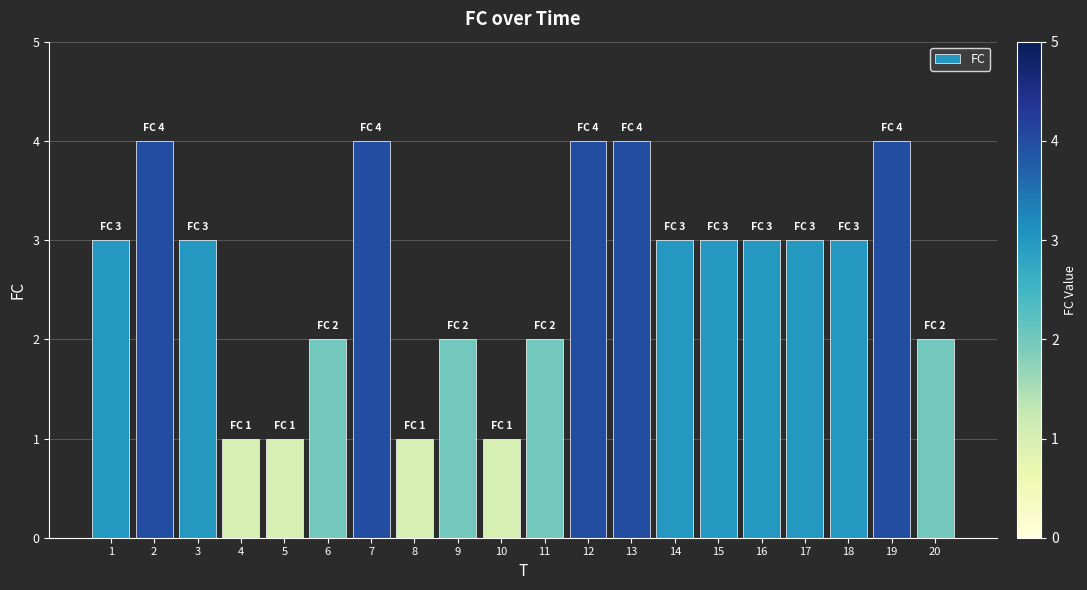

Count the number of categories in the chart.

20